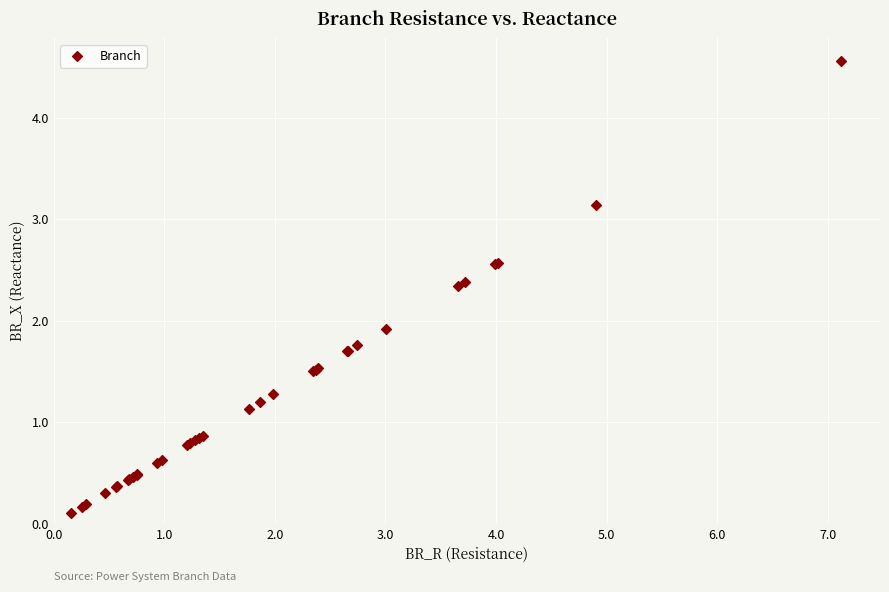

What Y value in the scatter plot is closest to 2?

1.9